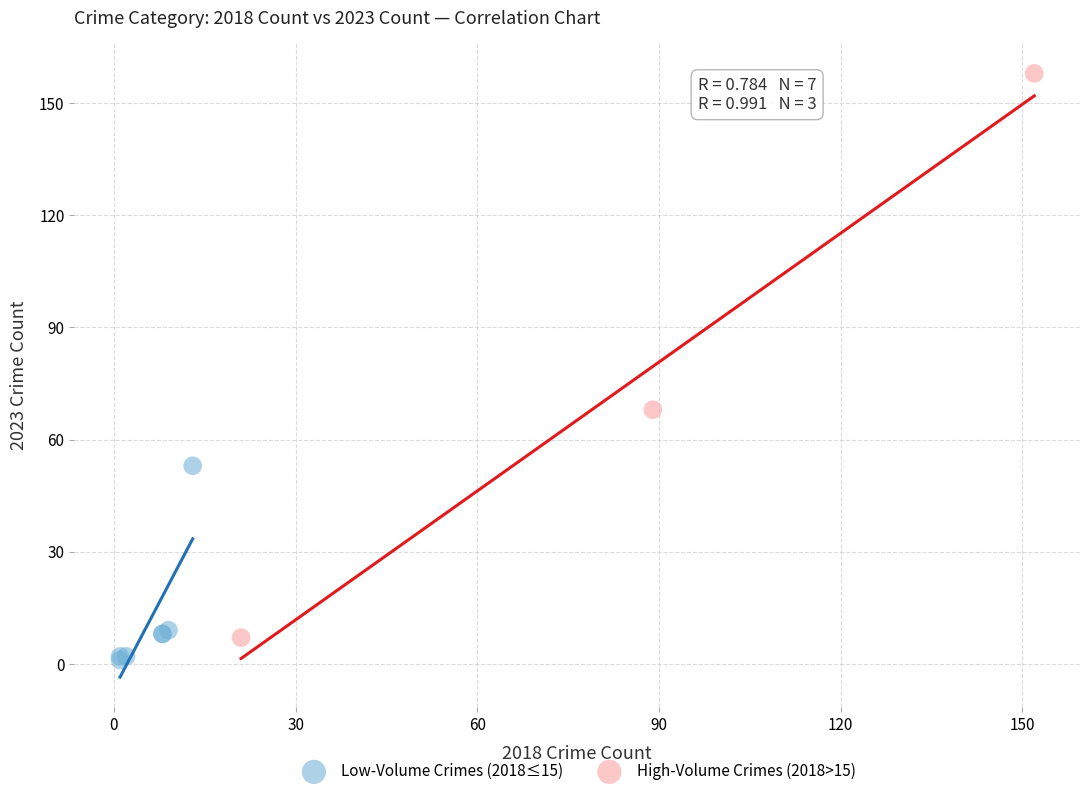

Which series has the largest Y range (max minus min)?

High-Volume Crimes (2018>15)